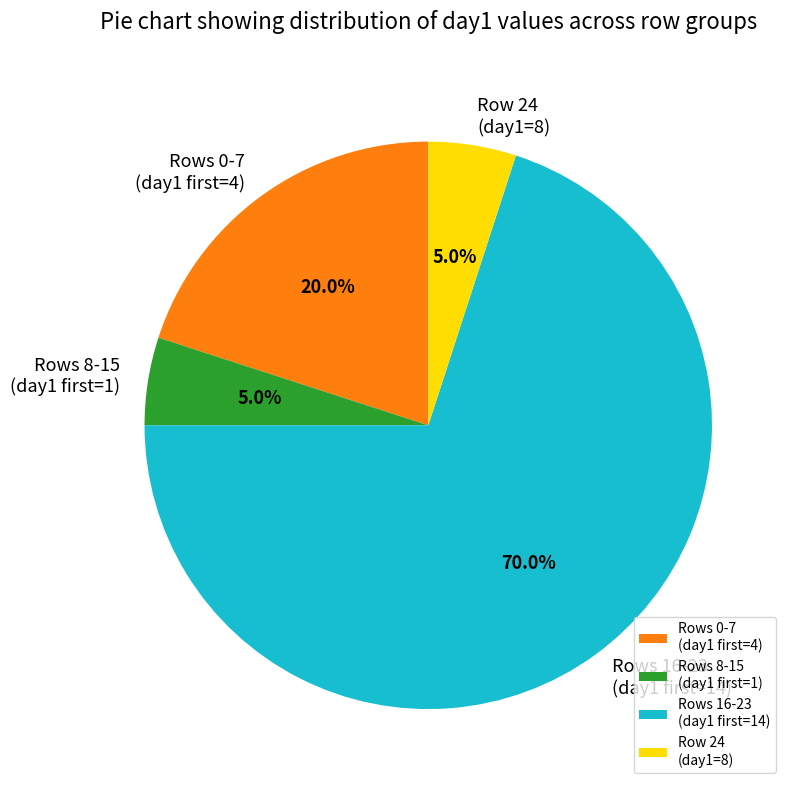

What is the majority slice?

Rows 16-23 (day1 first=14)